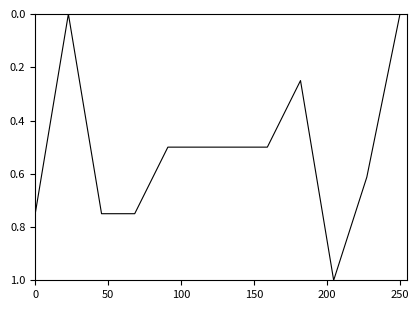

What is the greatest value displayed?

1.0